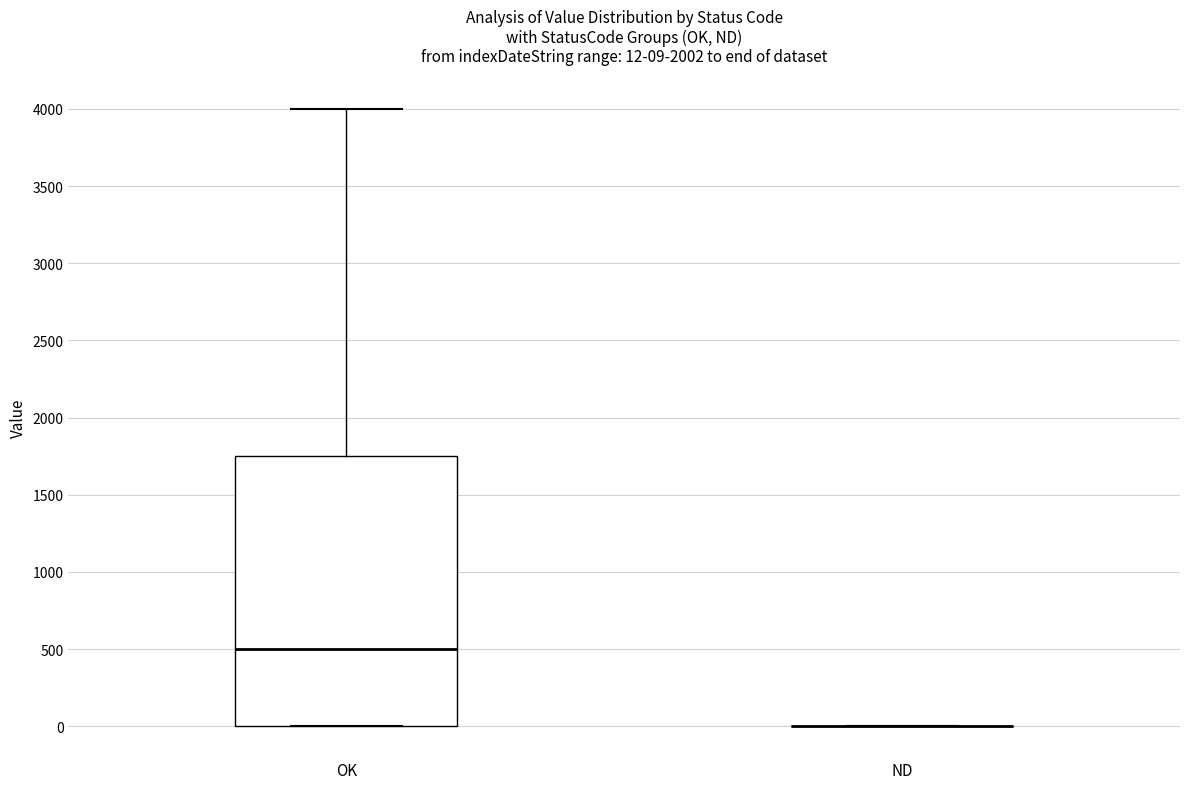

Comparing the boxes themselves (not the whiskers), which one is the tallest?

OK